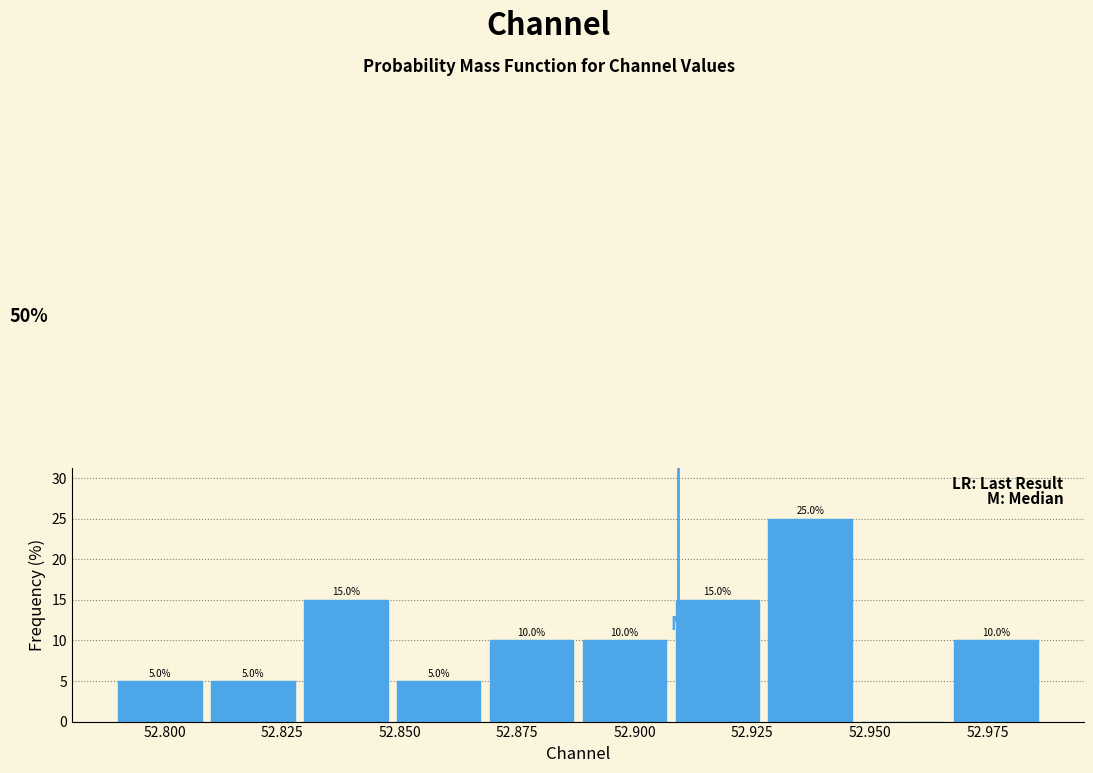

Read against the x-axis, roughly where is the centre of the tallest bar?

52.935